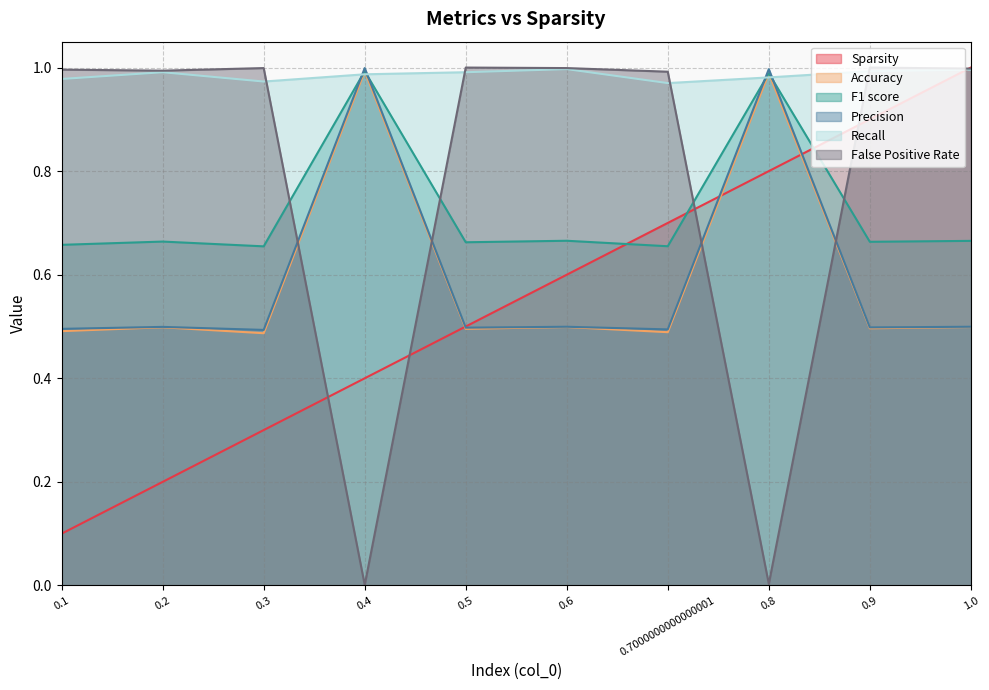

What is the average value of the Accuracy series?

0.6